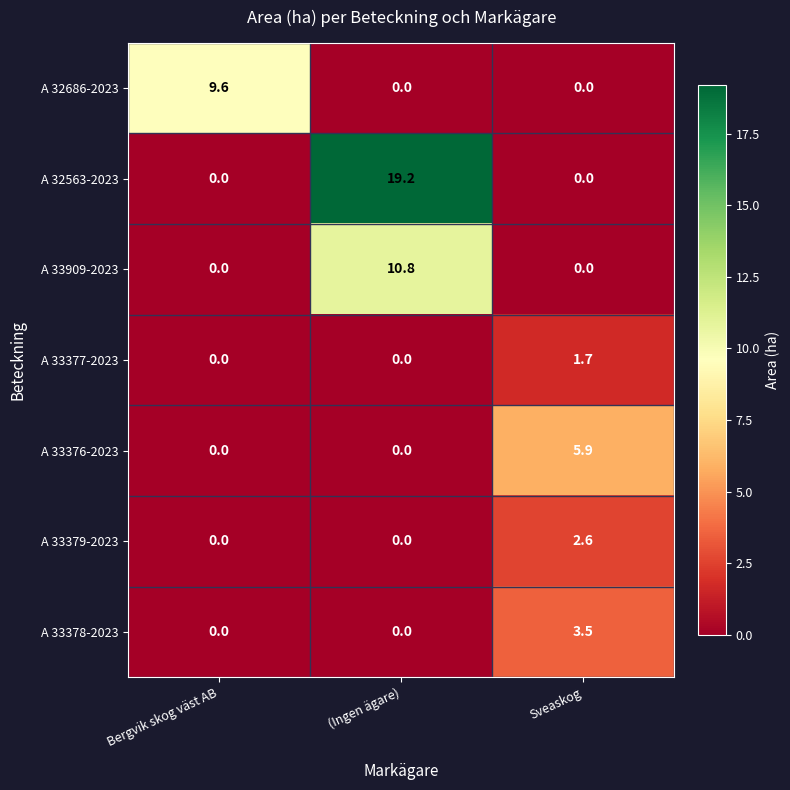

Which series has the largest total across all categories?

A 32563-2023